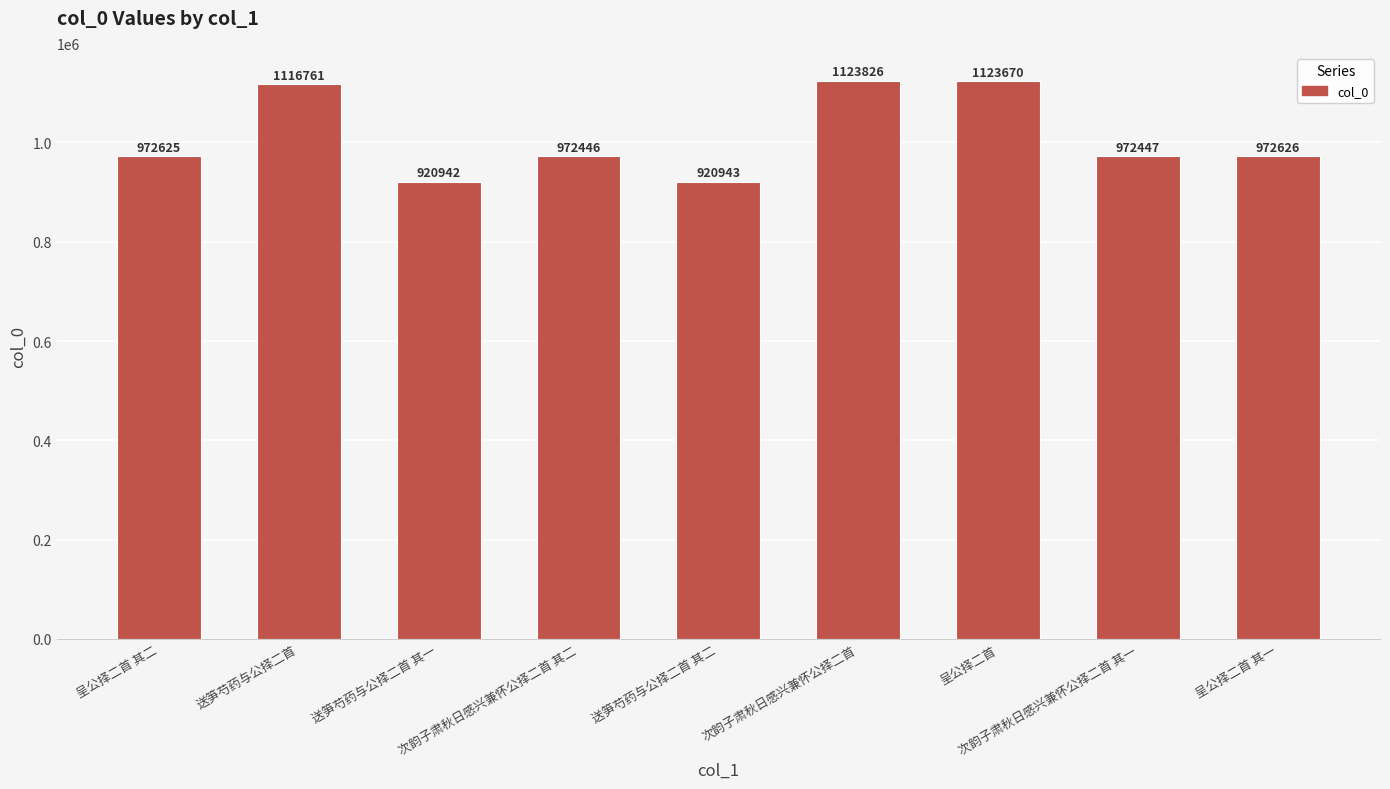

What is the smallest value displayed?

920942